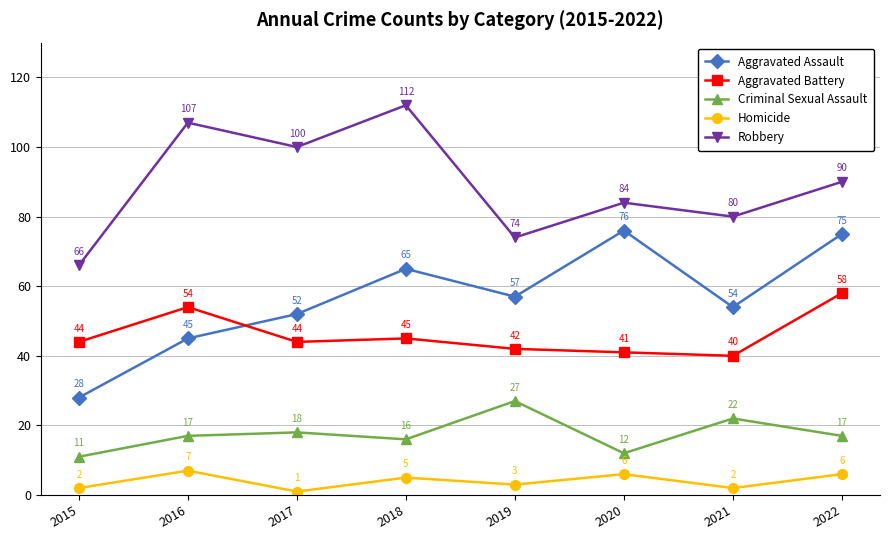

What is the approximate value of Aggravated Assault at 2019, to the nearest 10?

60